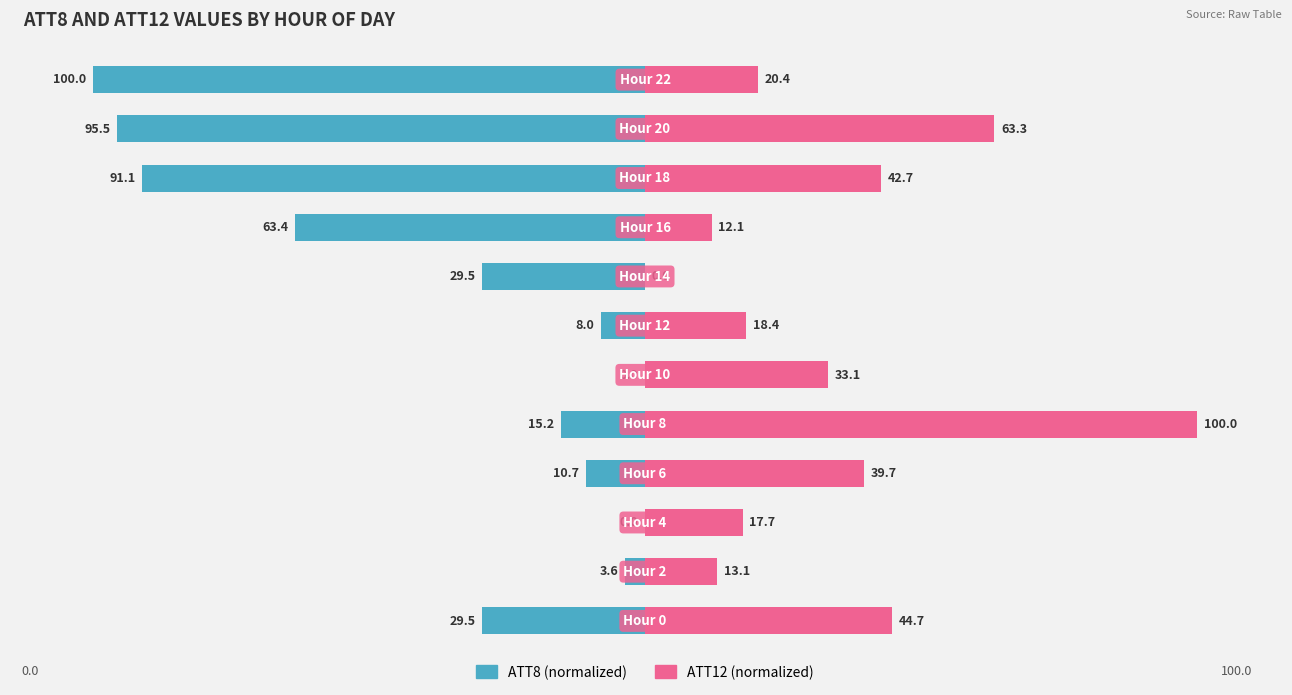

Which series has the widest spread of values?

ATT8 (normalized)